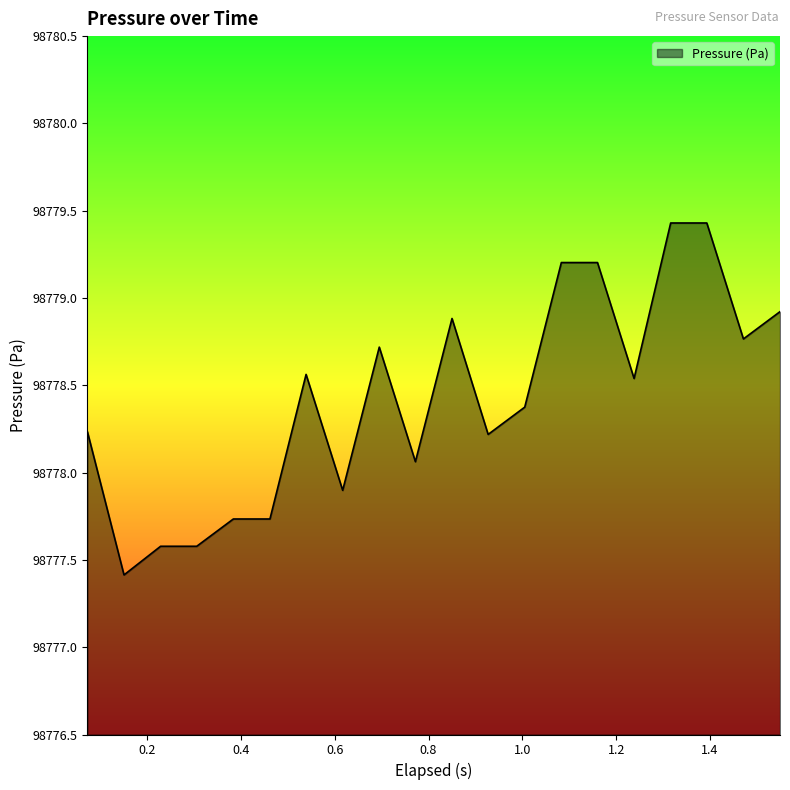

What is the difference between the maximum and minimum values?

2.0